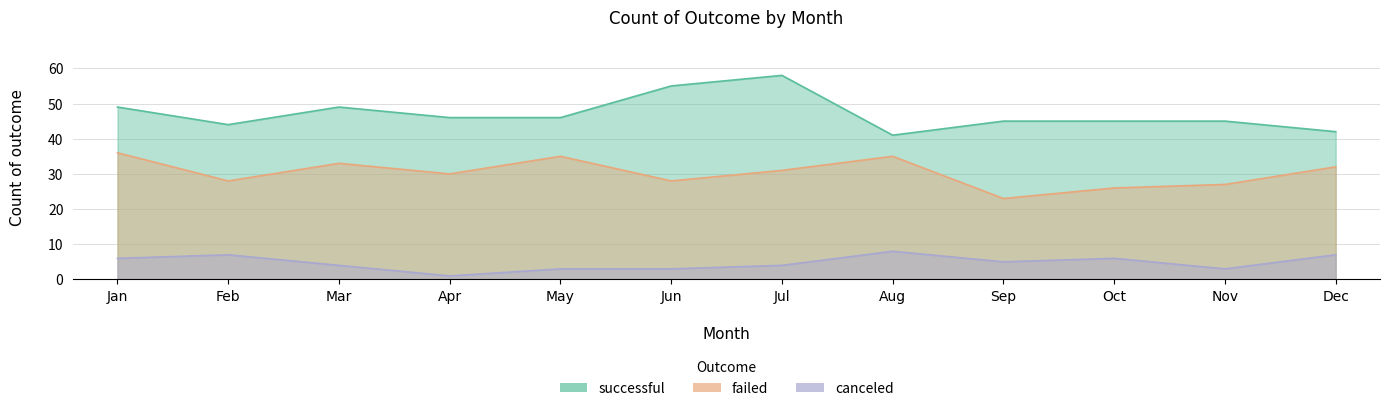

Rank the series by their average value, from highest to lowest.

successful, failed, canceled